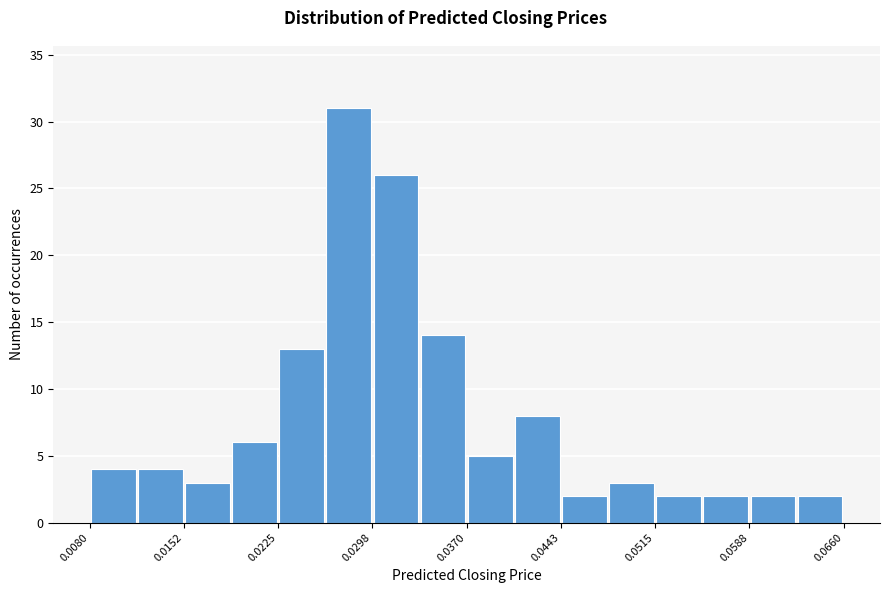

Read against the x-axis, roughly where is the centre of the tallest bar?

0.028